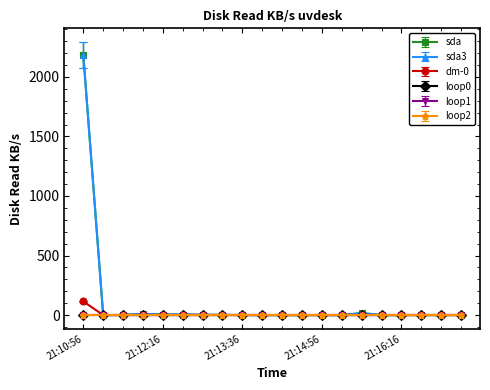

Which series has the largest range (max minus min)?

sda